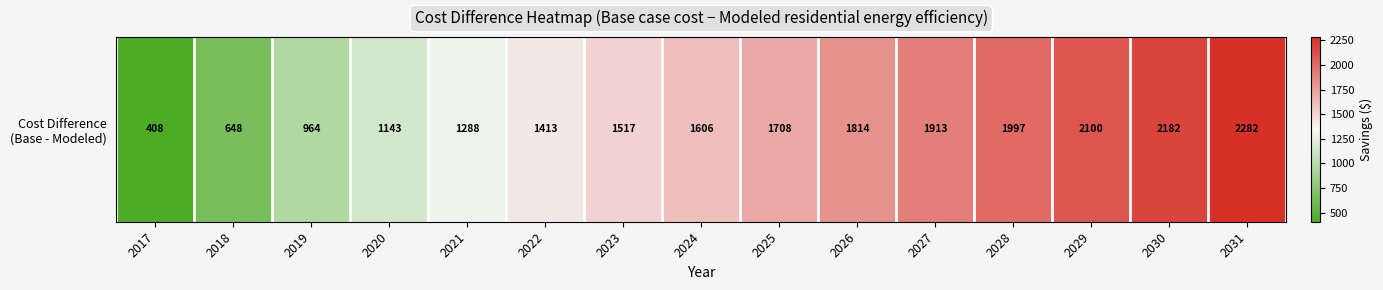

The chart shows a value of 408.2 at 2017. True or false?

True